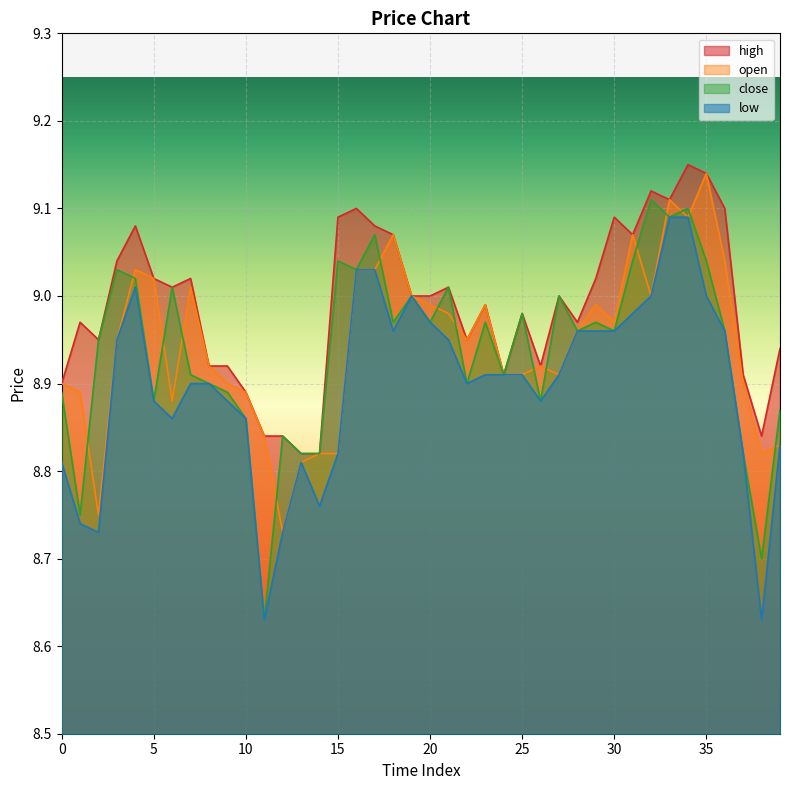

True or false: high and close intersect in this chart.

False